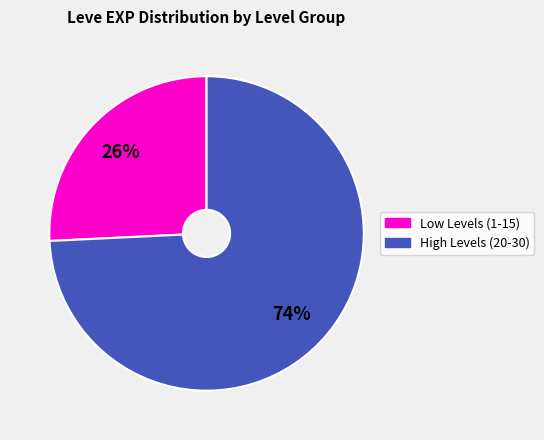

Does any single category account for the majority?

Yes